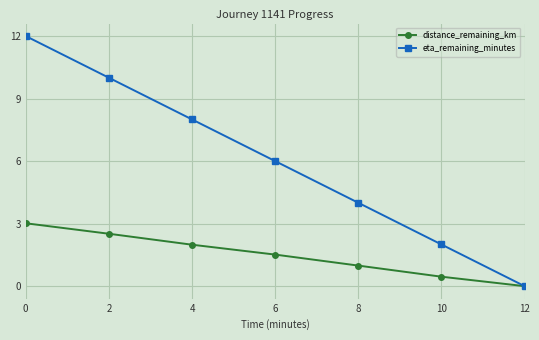

Is this an area chart (filled region under the line)?

No